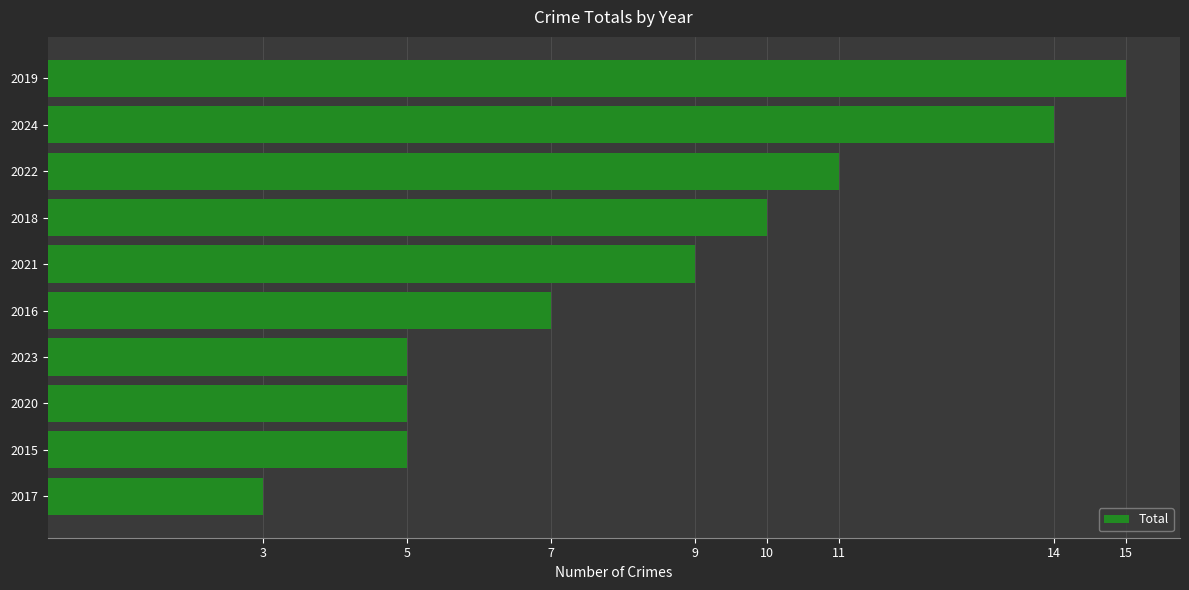

True or false: the data shows 8 at 2020.

False